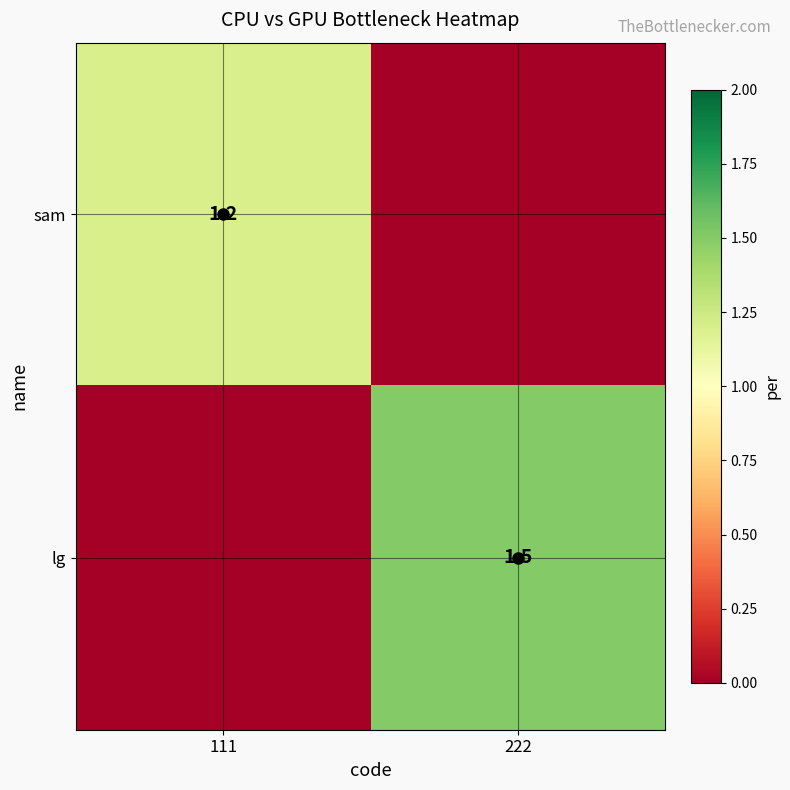

Which series changed the most between 111 and 222?

lg